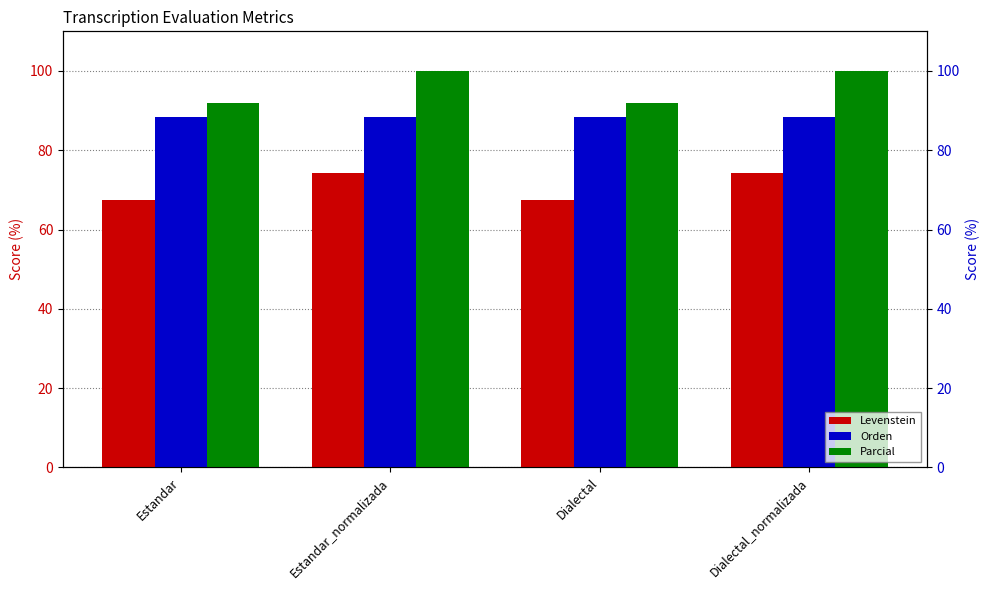

What is the label of the 4th bar from the left?

Dialectal_normalizada